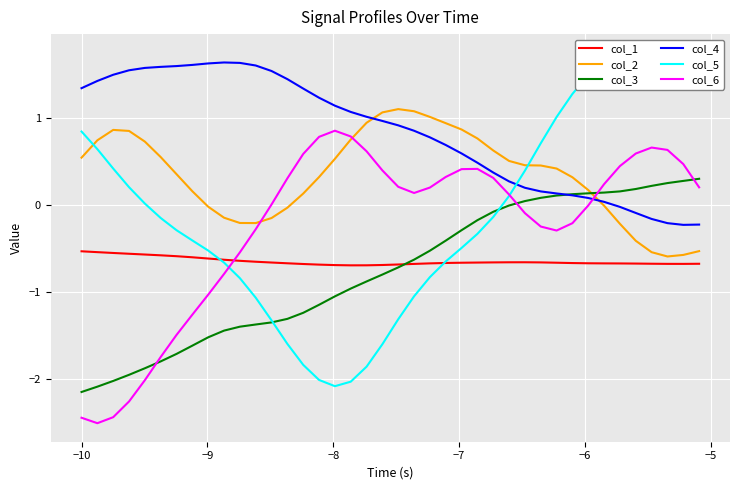

True or false: col_6 and col_3 cross at least once.

True